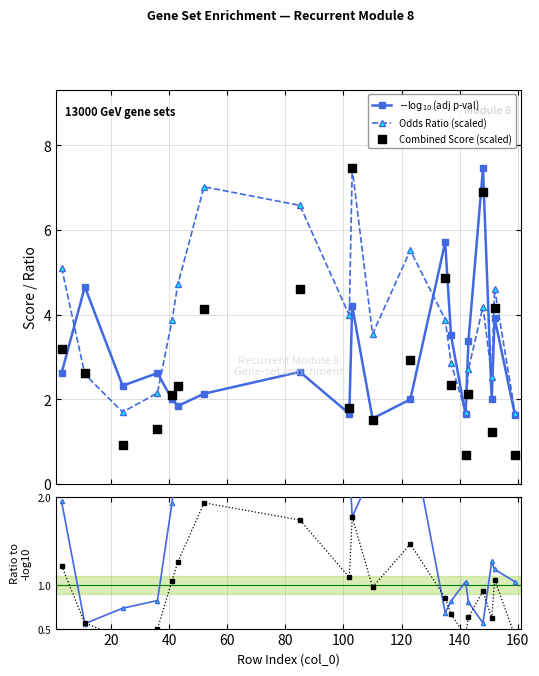

Which series has the widest spread of Y values?

Combined Score (scaled)